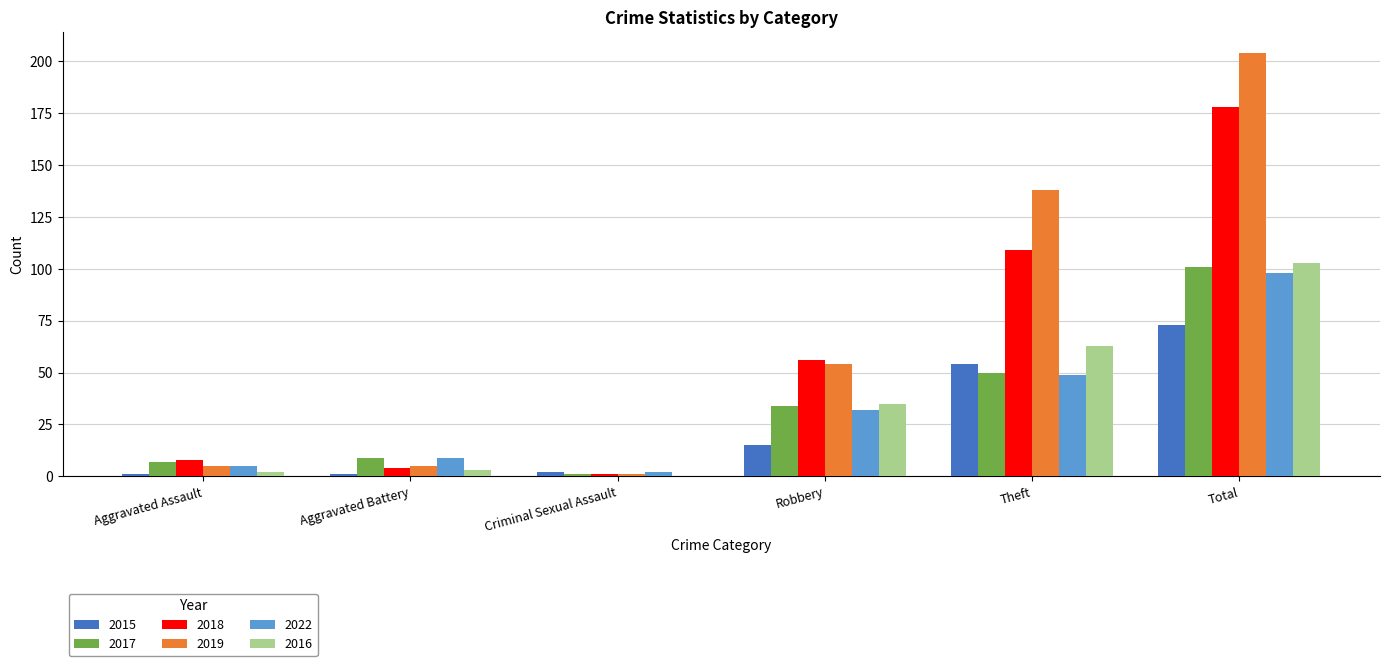

The value of 2016 at Criminal Sexual Assault is 0. True or false?

True